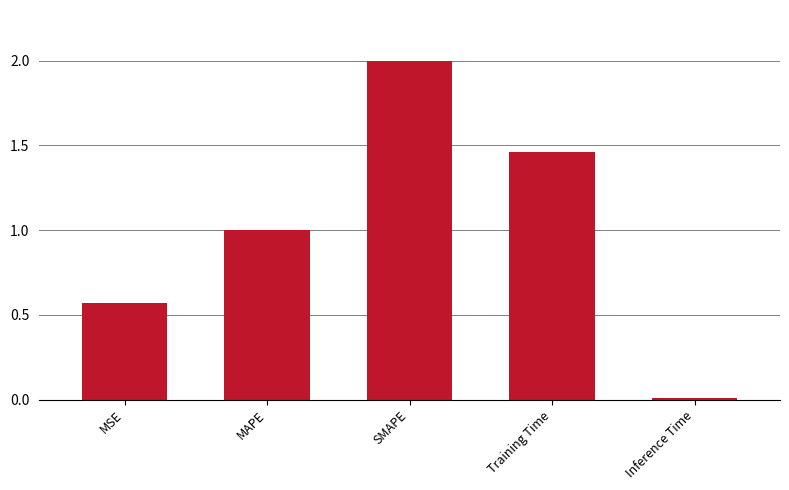

Which label corresponds to the largest value in the chart?

SMAPE